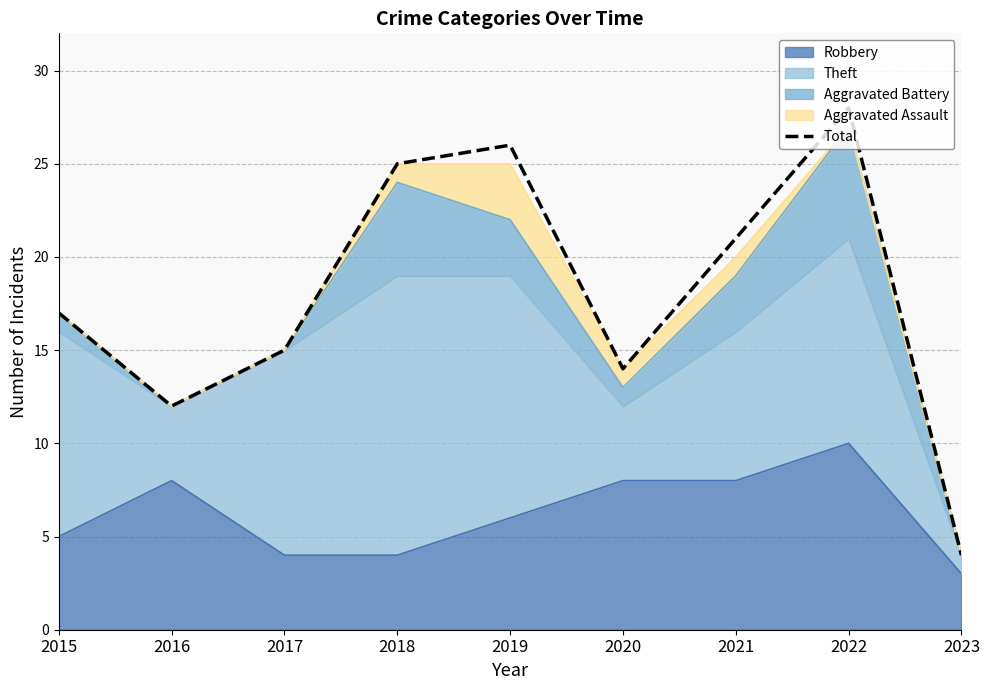

The value at 2016 is 12. True or false?

True